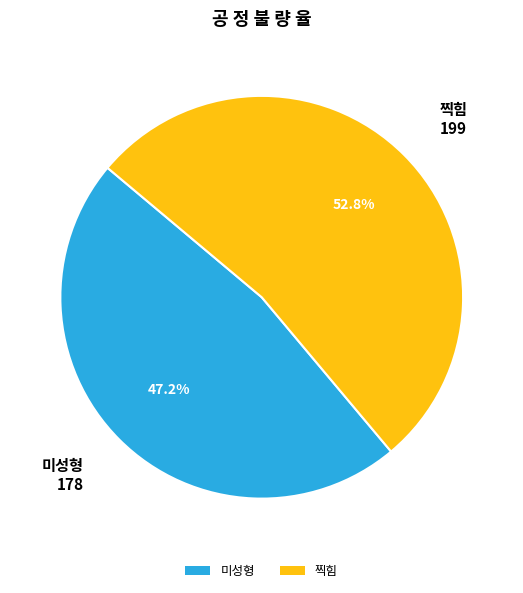

To the nearest percent, what is the difference between the largest and smallest slice percentages?

6%